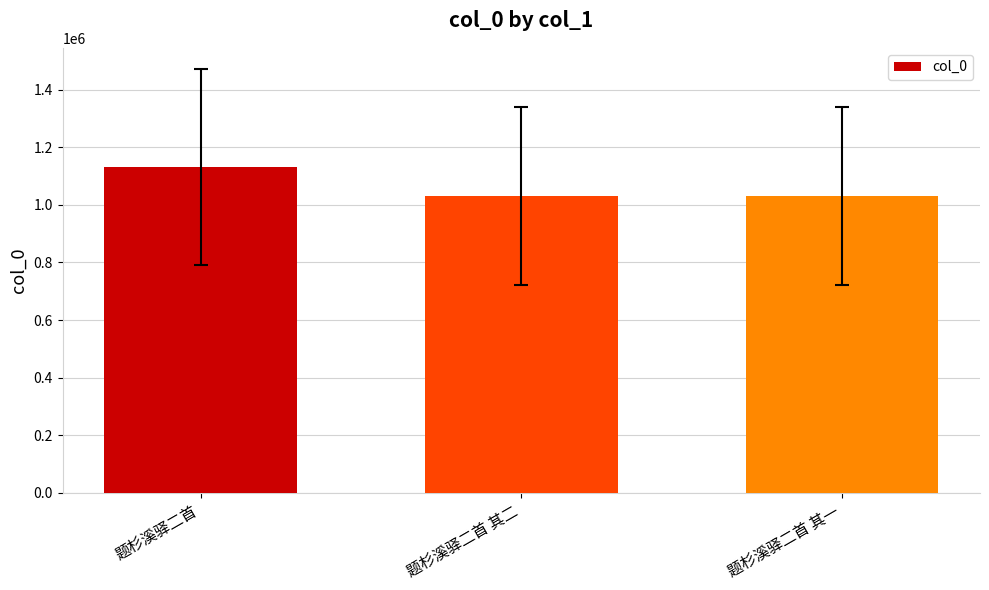

At which label does the data first exceed 1031291?

题杉溪驿二首